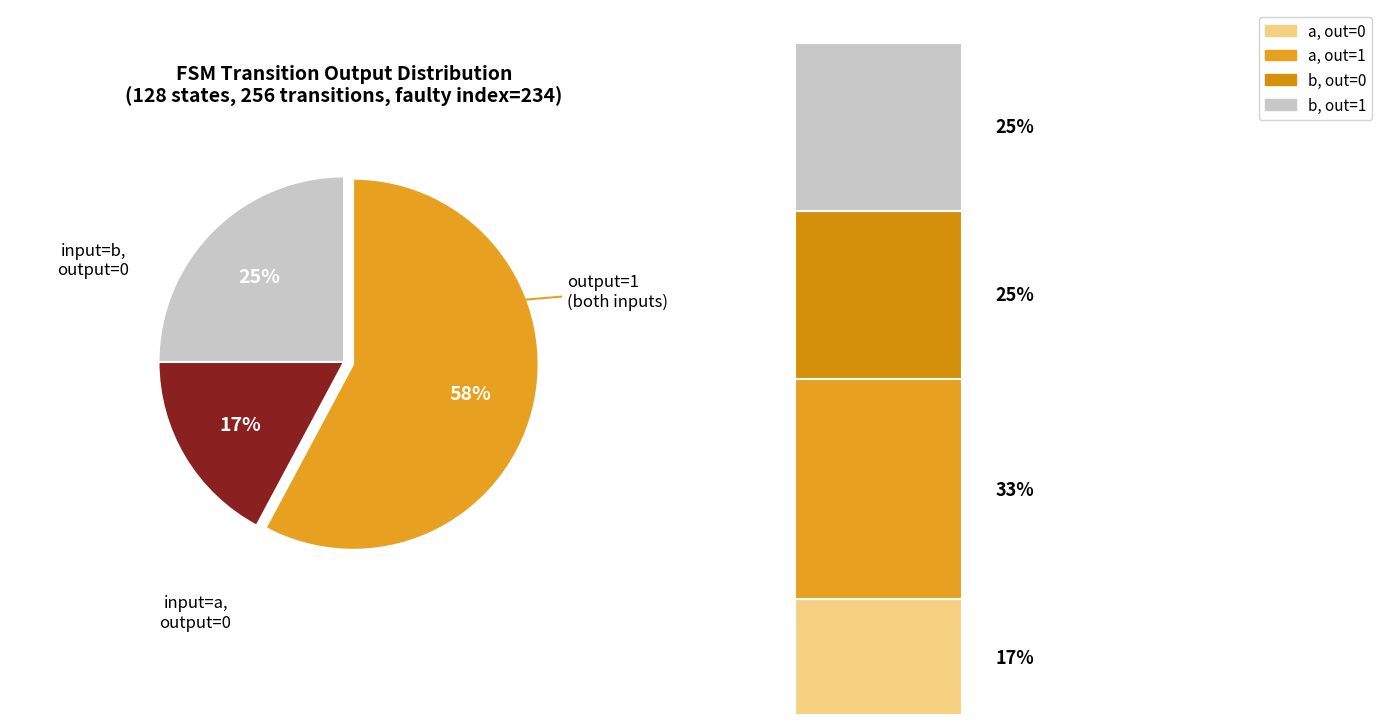

What is the change in value from output_symbol=0 (a) to output_symbol=1 (a)?

+40